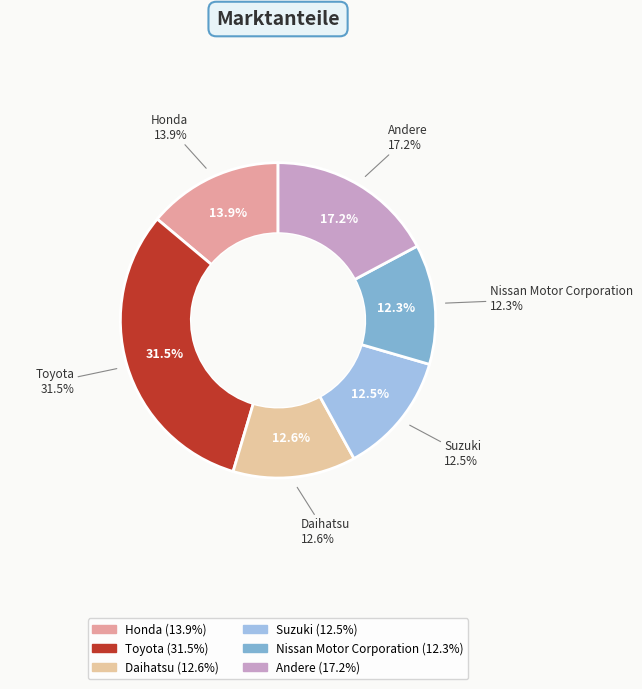

The Honda slice represents 5% of the pie. True or false?

False